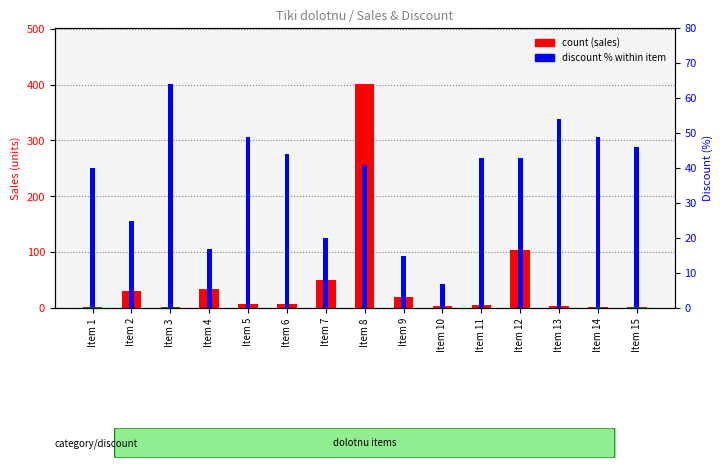

Rank the series by their maximum value, from lowest to highest.

discount %, sales count